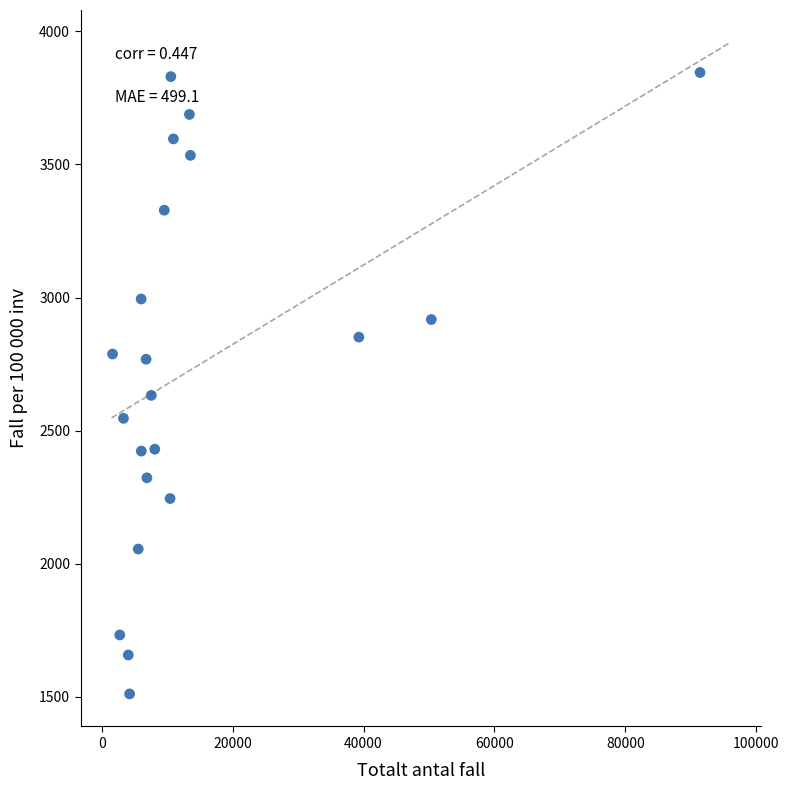

What is the range of Y values (max minus min)?

2333.5